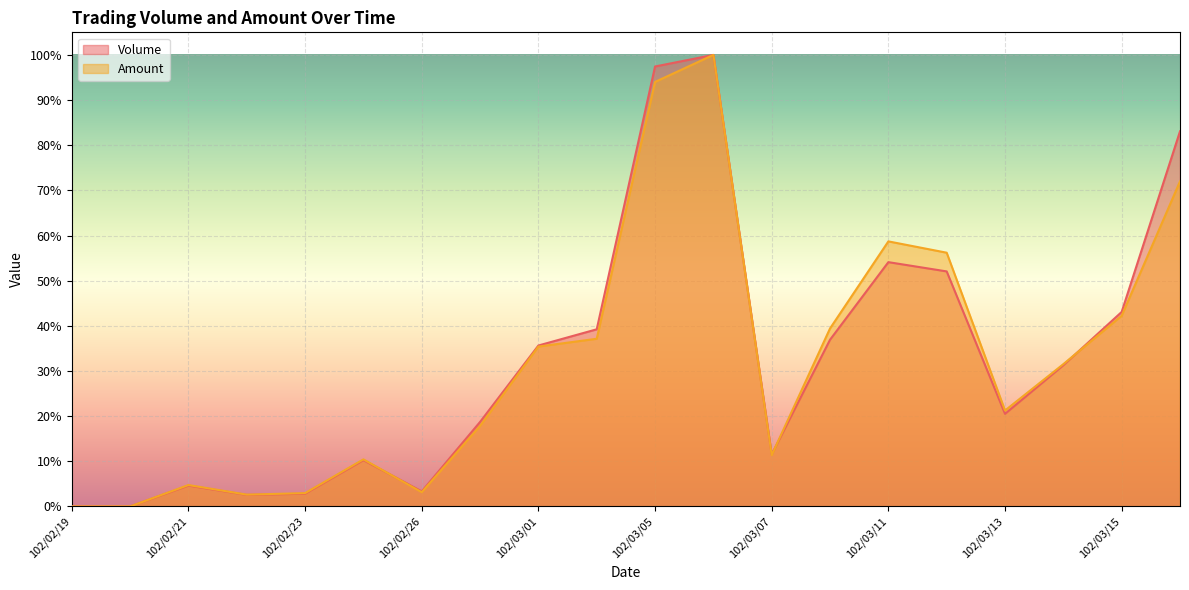

How many data points in Amount are above 0?

18